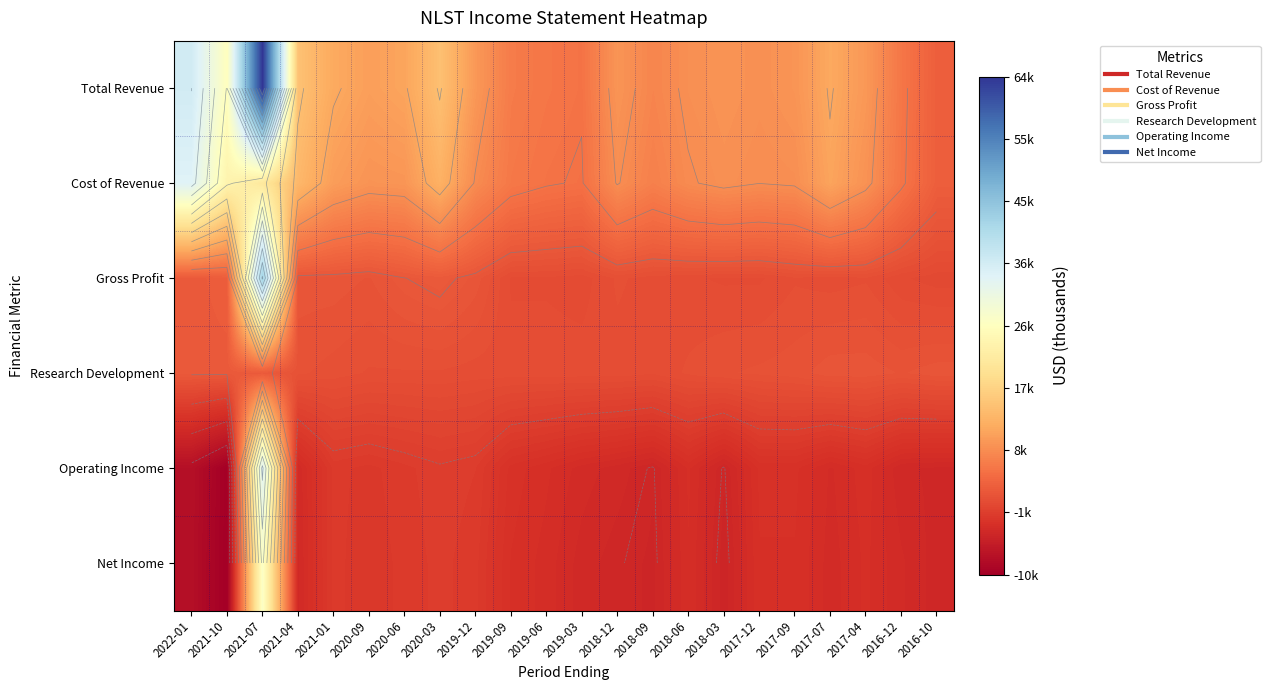

What is the smallest value displayed?

-10700